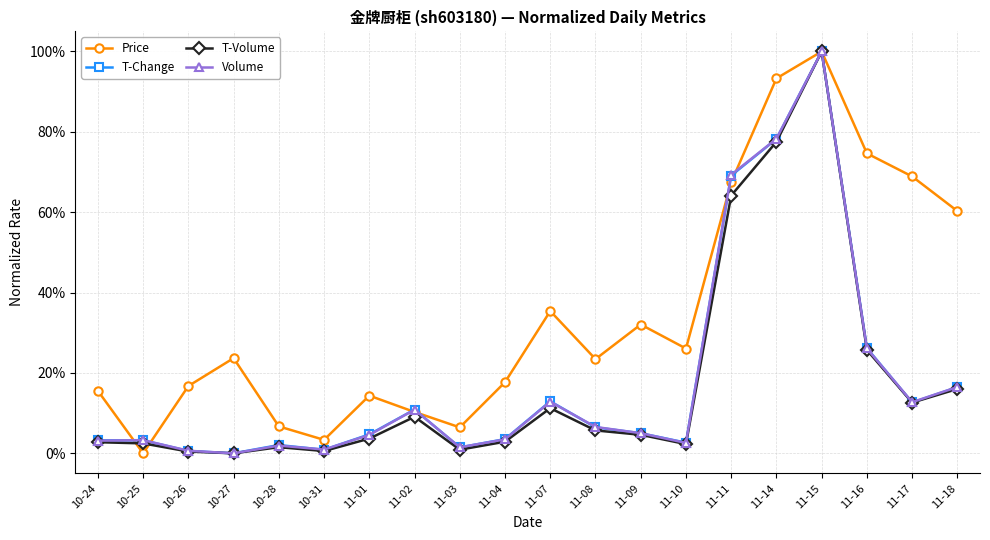

Where is Volume nearest to the value 50?

11-11